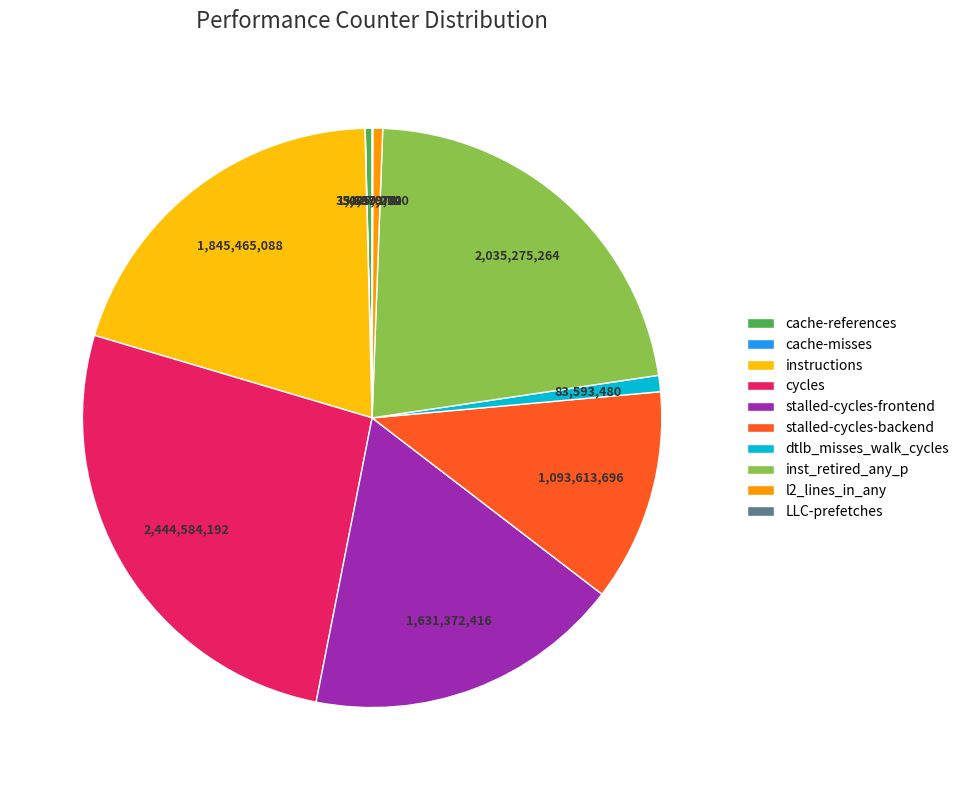

Which has a higher value, inst_retired_any_p or stalled-cycles-frontend?

inst_retired_any_p